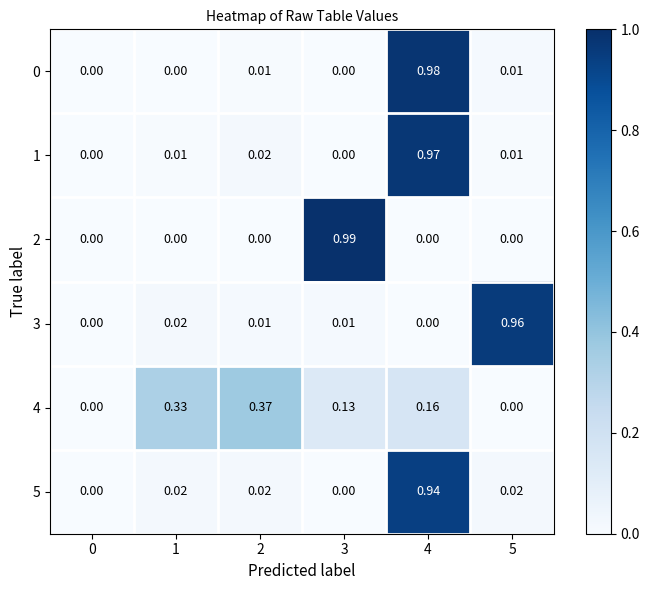

Which label corresponds to the largest value in the chart?

3